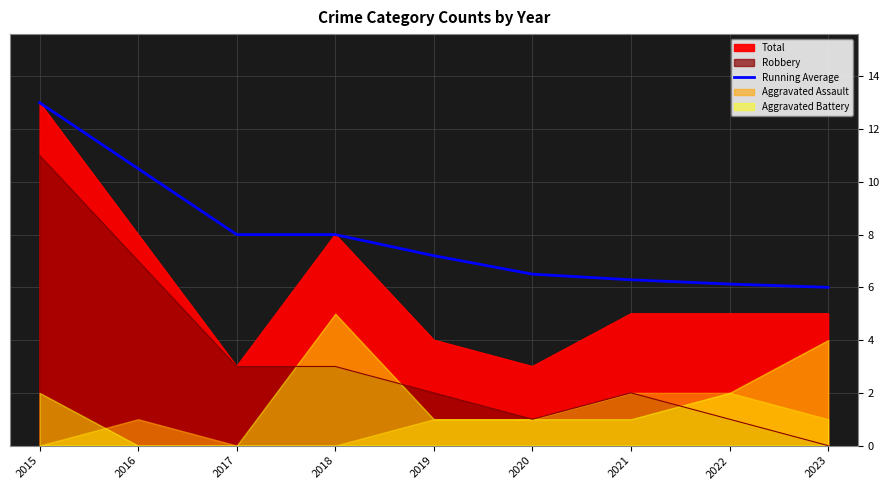

Which category has the highest value across all series?

2015